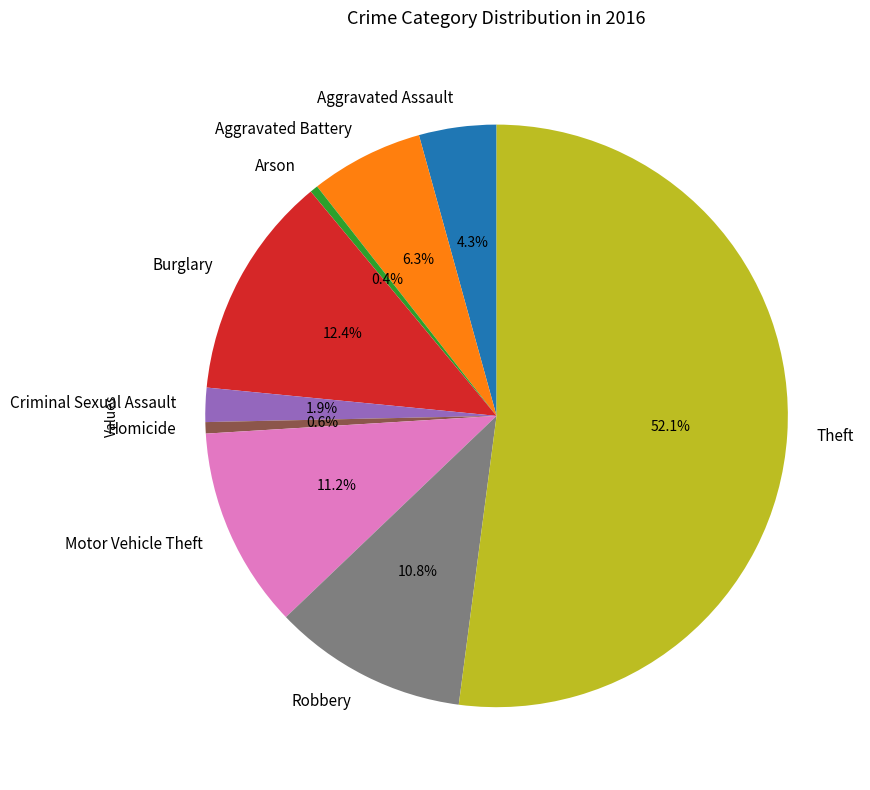

To the nearest percent, what portion does Aggravated Battery represent?

6%